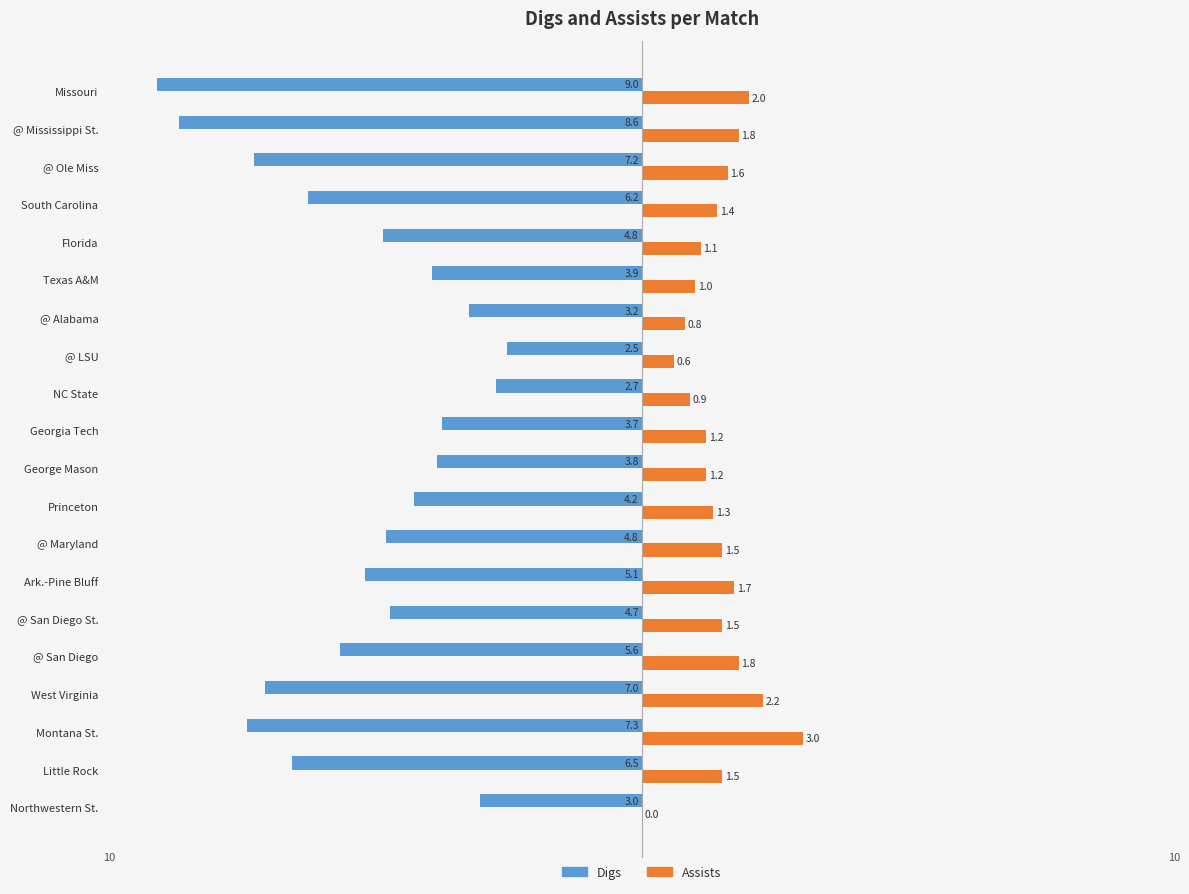

Which series has the largest range (max minus min)?

Digs